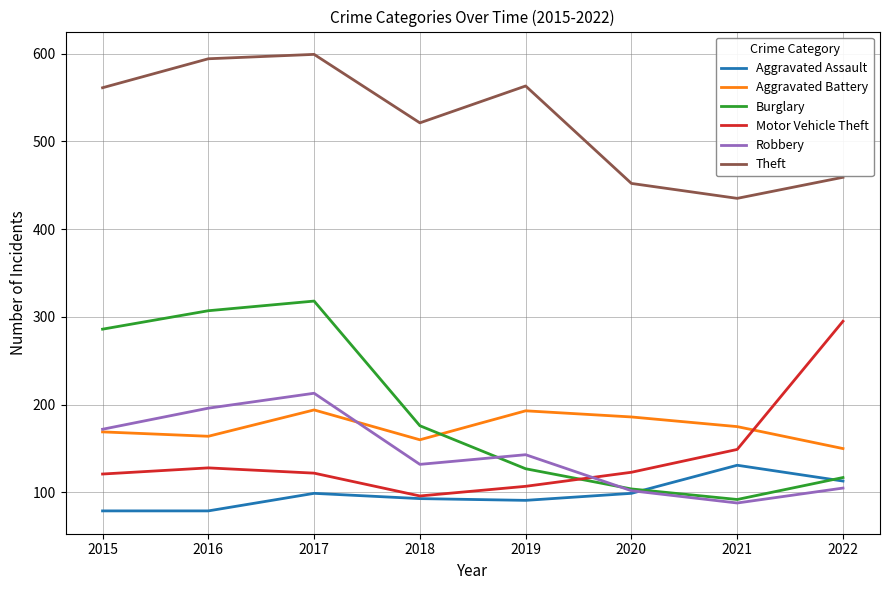

How many intersections are there between Motor Vehicle Theft and Aggravated Battery?

1